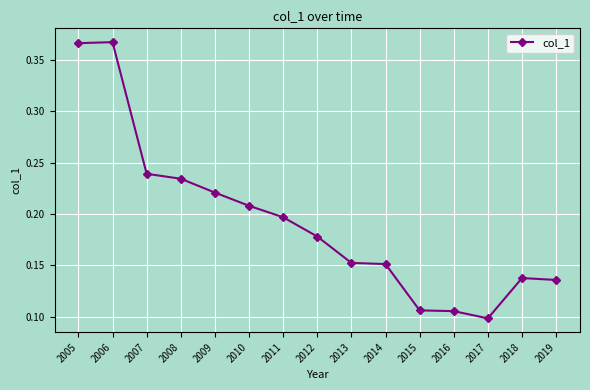

Where is the first local maximum?

2006